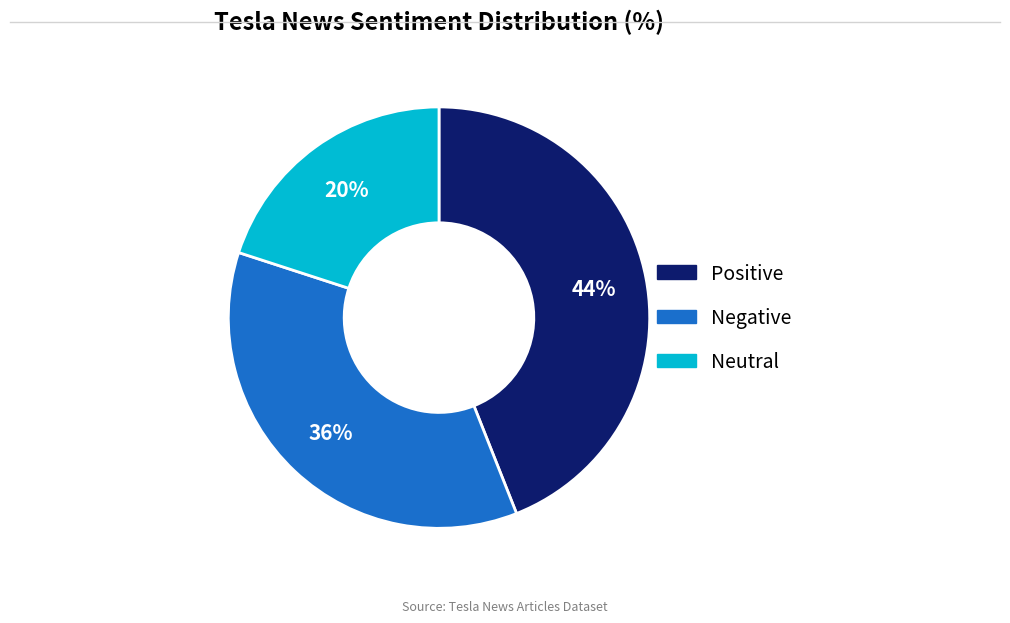

True or false: Neutral accounts for 20% of the total.

True